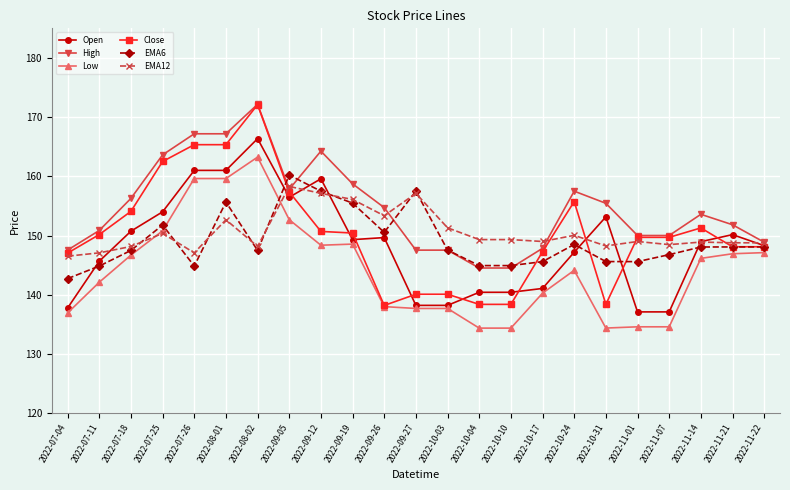

What are all the series names shown in the legend?

Open, High, Low, Close, EMA6, EMA12